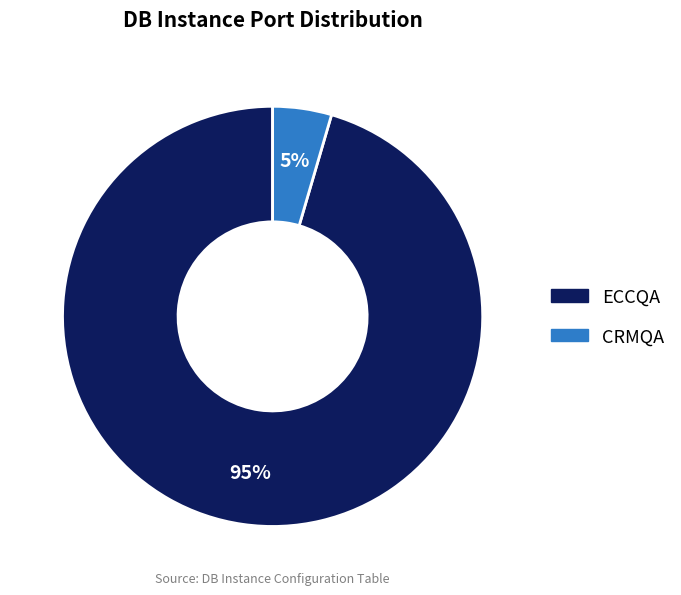

True or false: CRMQA accounts for 5% of the total.

True